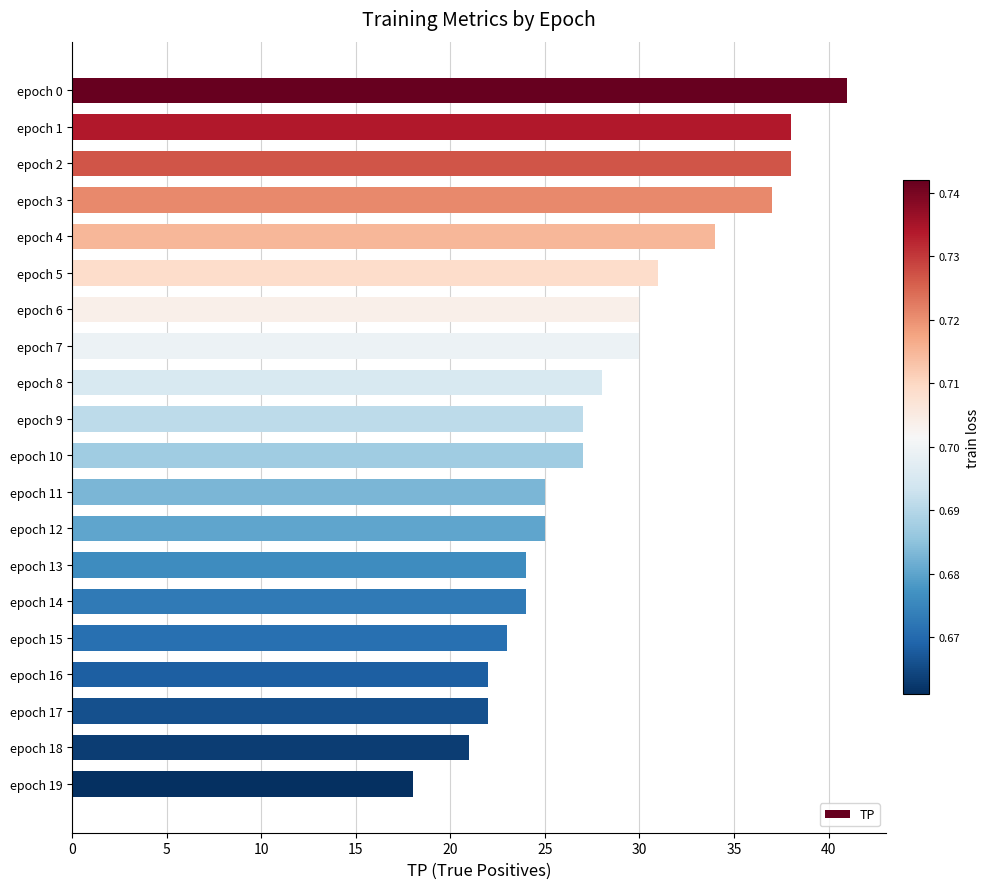

Count the number of categories in the chart.

20